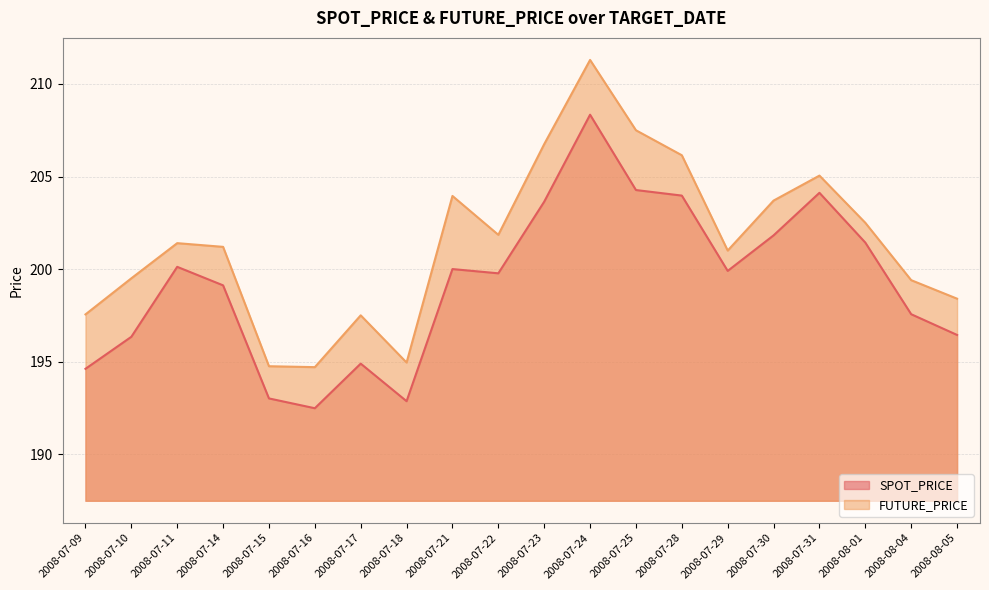

What is the sum of the SPOT_PRICE values at 2008-08-01 and 2008-08-05?

397.9